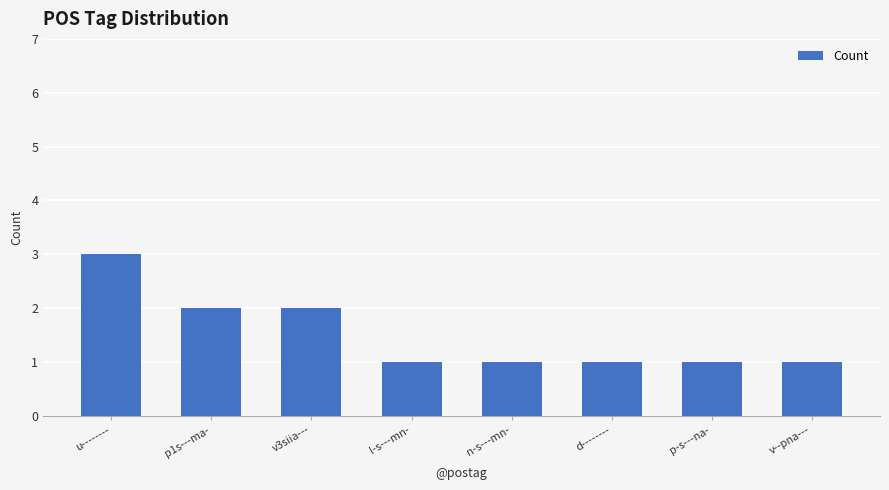

What is the label of the 3rd bar from the right?

d--------